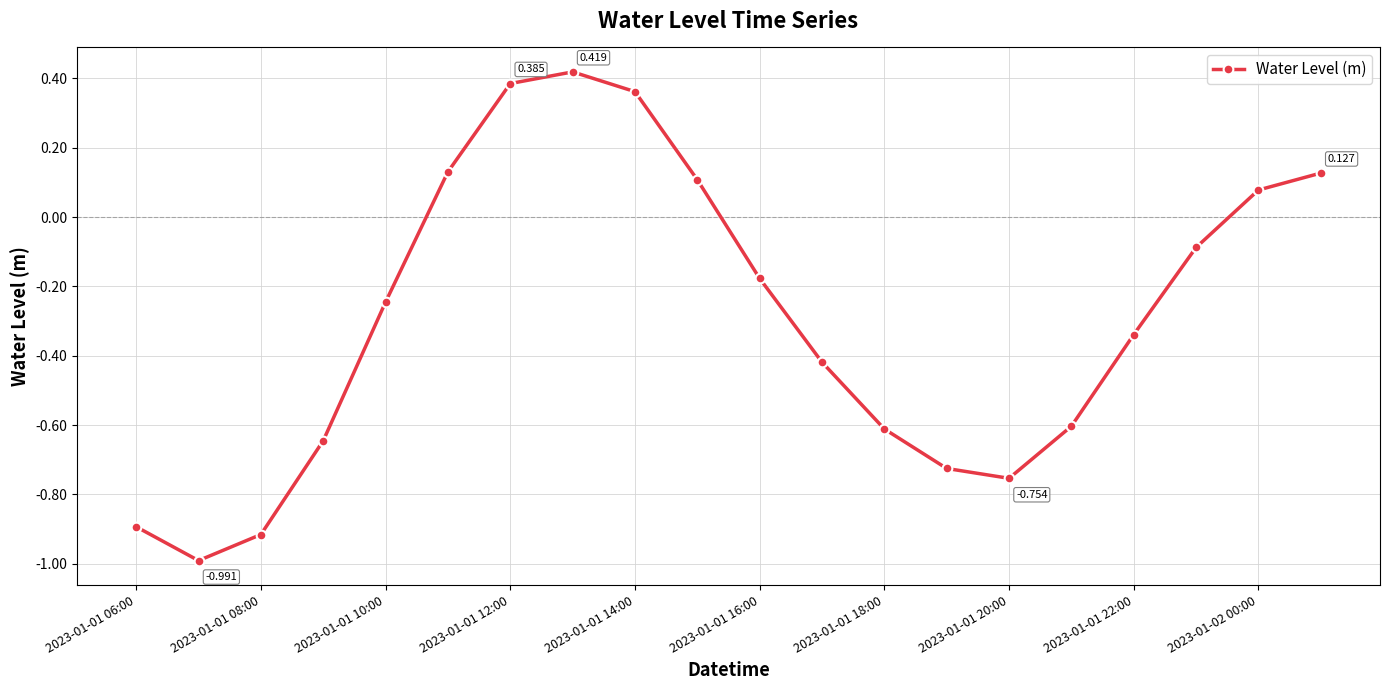

Is this an area chart (filled region under the line)?

No